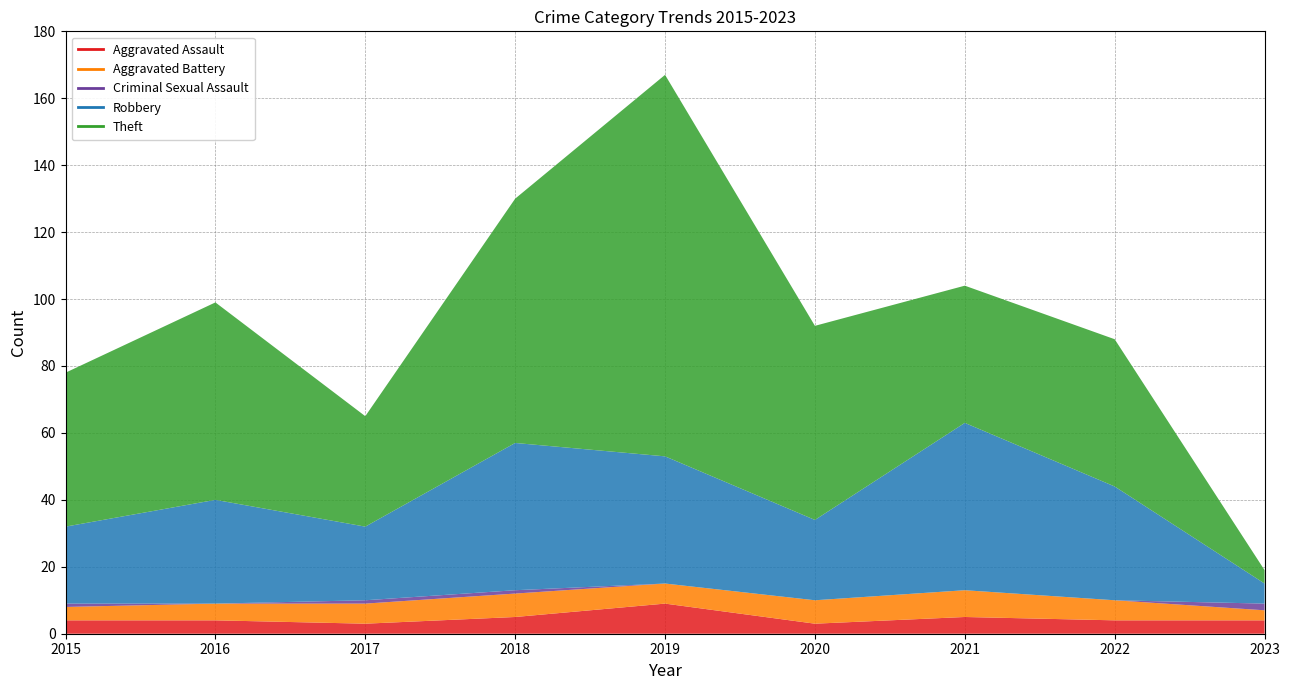

What is the difference between the maximum and minimum values in the Theft series?

110